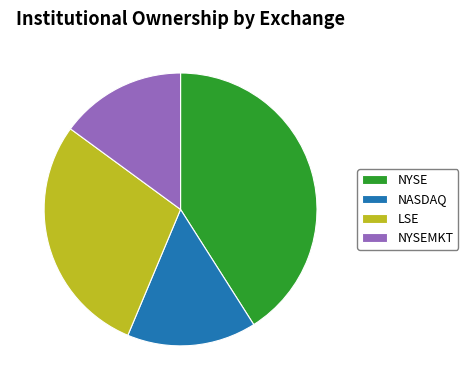

Is the sum of NYSEMKT and NYSE greater than half?

Yes